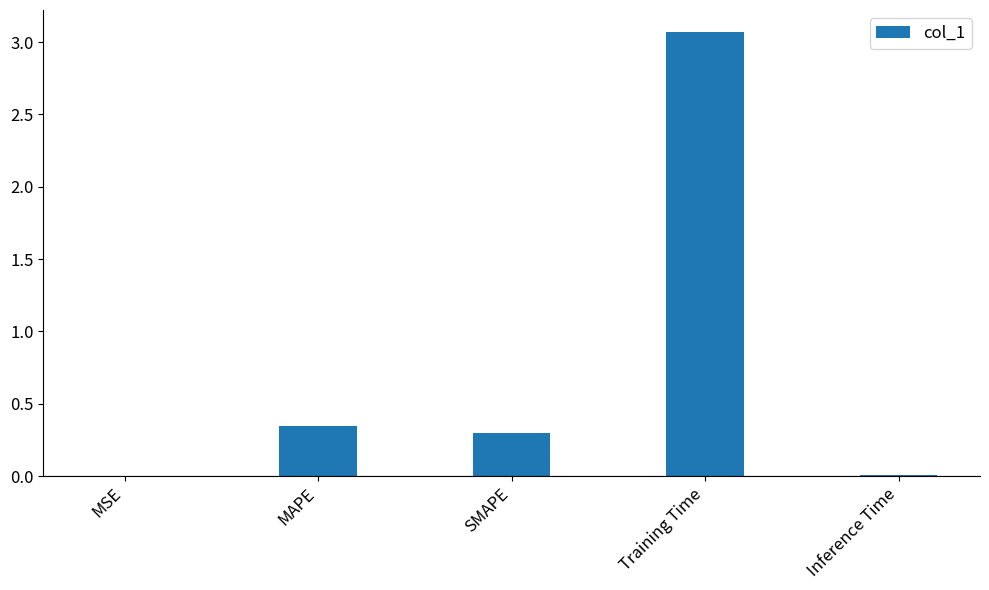

What is the sum of all values?

3.7